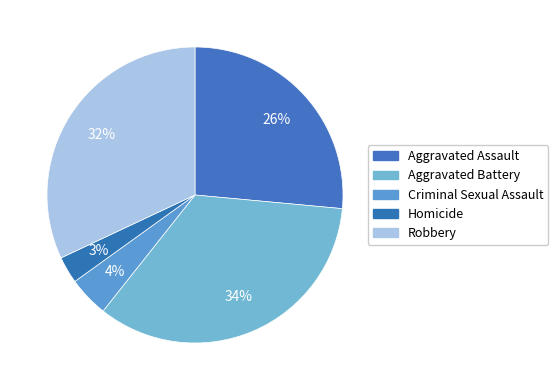

Count the number of slices in the pie.

5